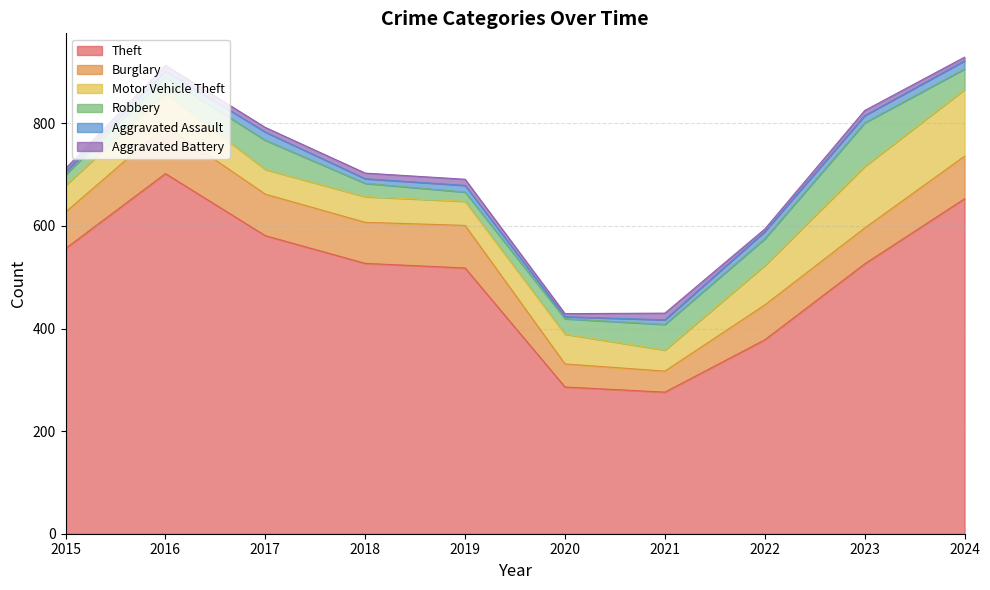

True or false: Motor Vehicle Theft has more than 2 points higher than both neighbors.

True